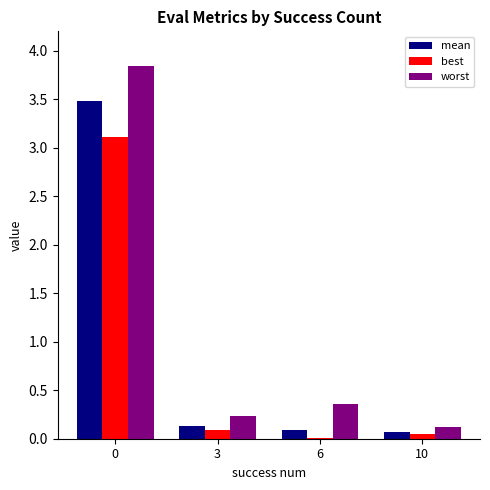

The worst series shows 0.2 at 3. True or false?

True